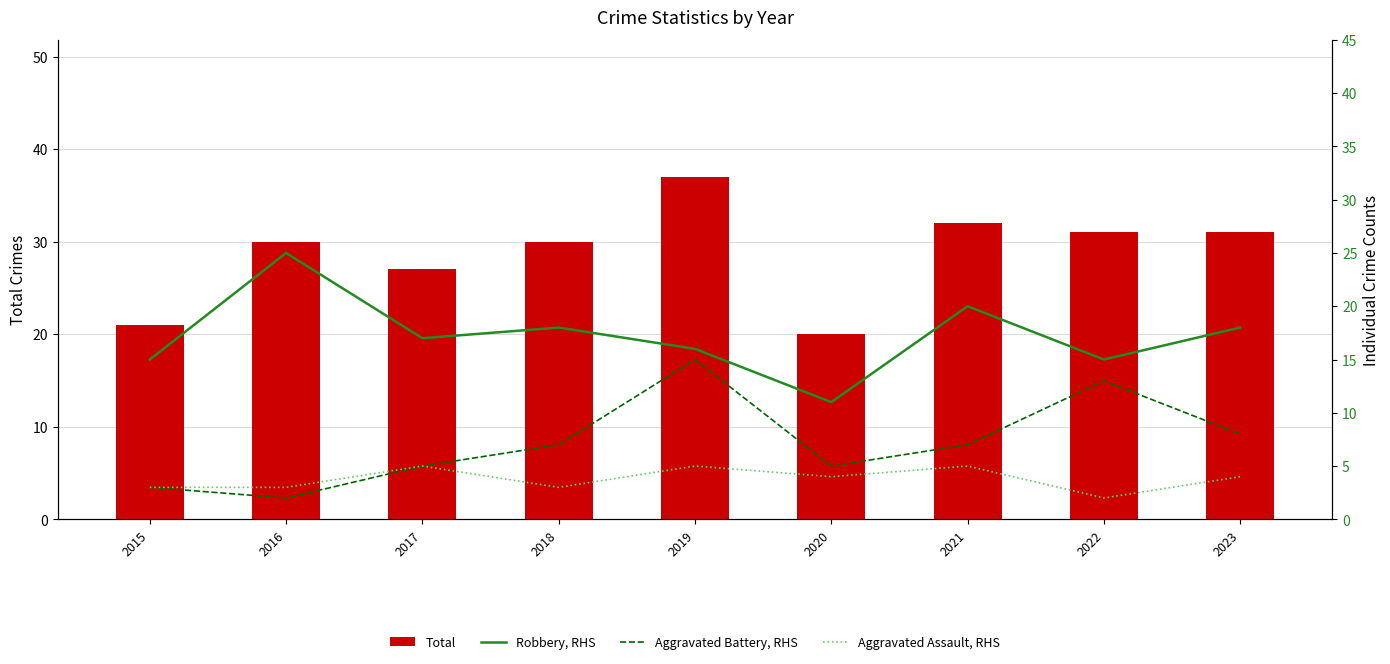

Is it true that Robbery, RHS equals 15 at 2015?

True